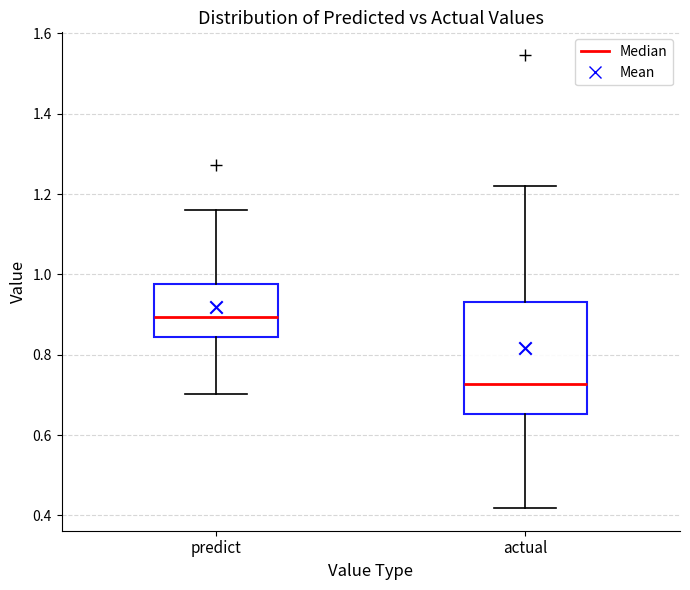

Which box is the tallest, from its lower edge to its upper edge?

actual